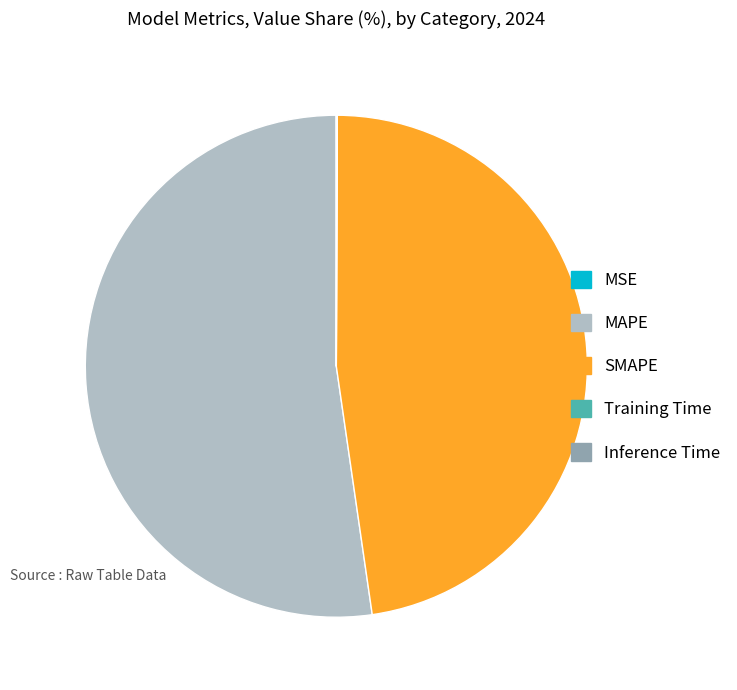

Is the sum of MAPE and SMAPE greater than half?

Yes